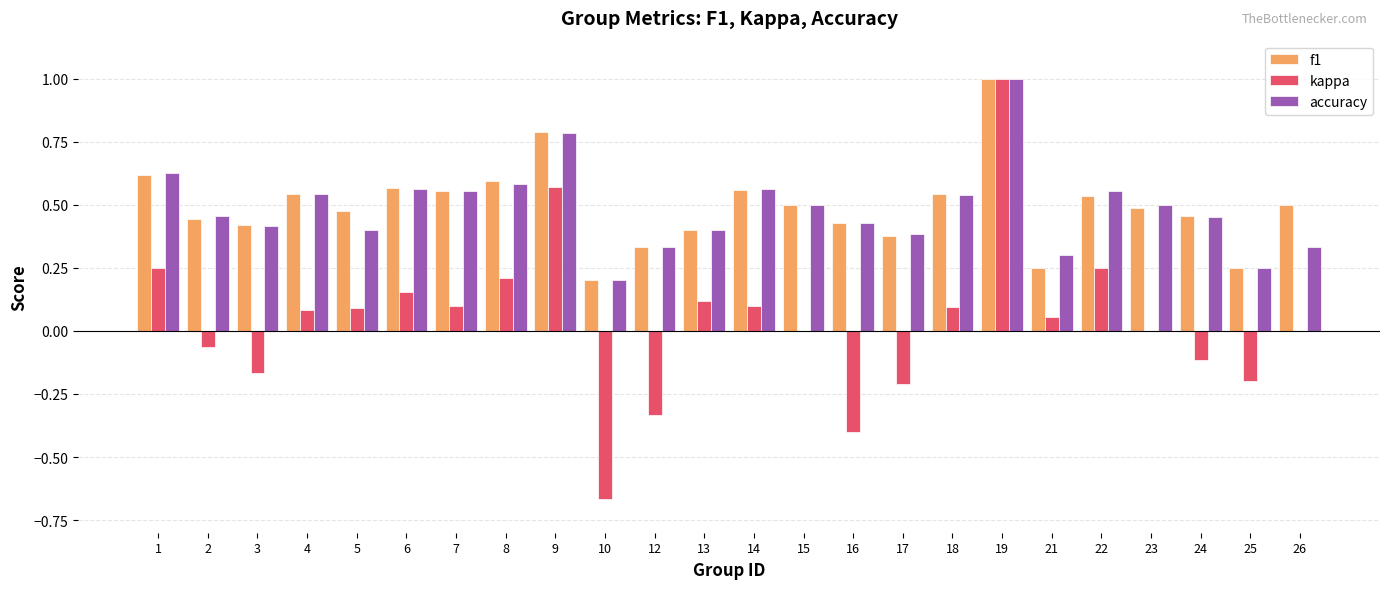

Is it true that kappa equals 0.9 at 9?

False